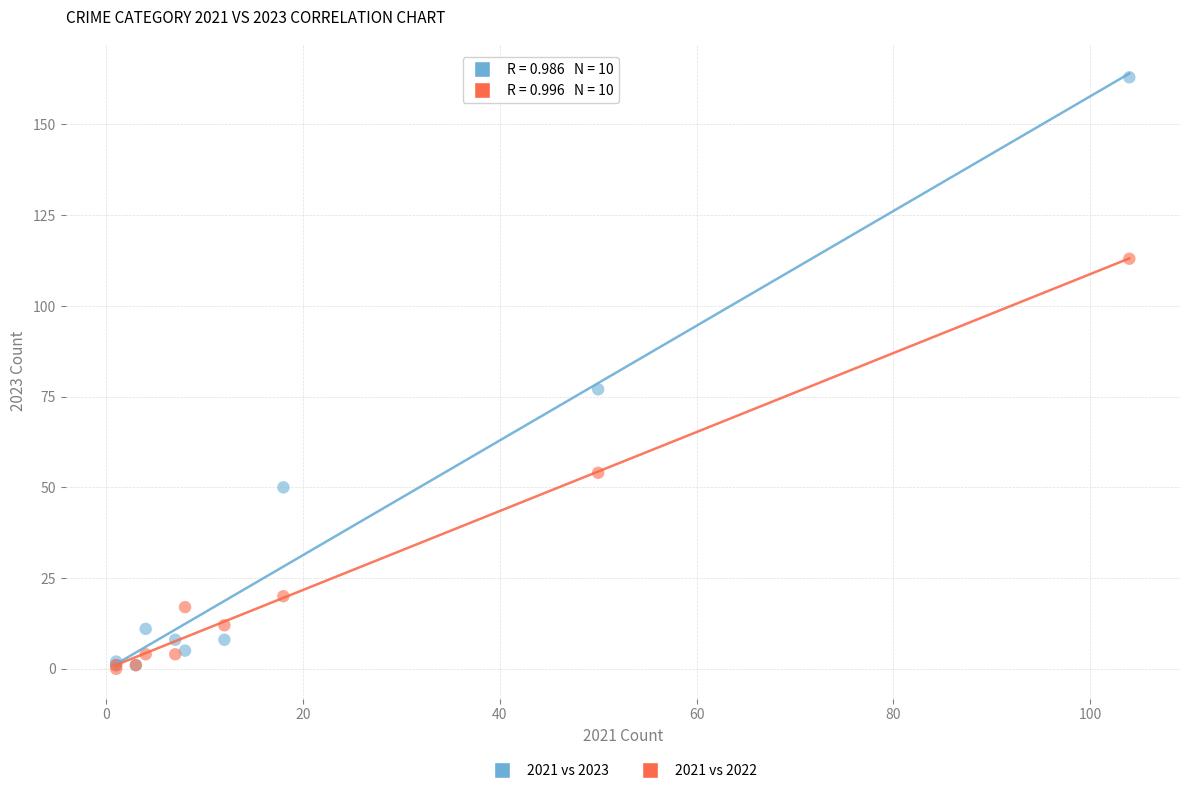

Across all series, what Y value is closest to 81?

77